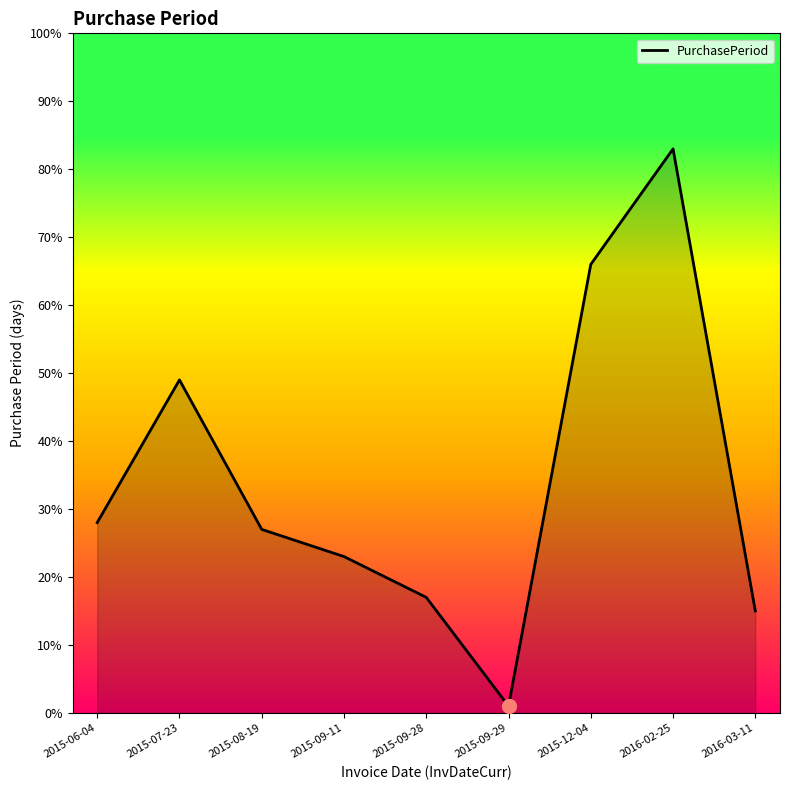

What is the average value?

34